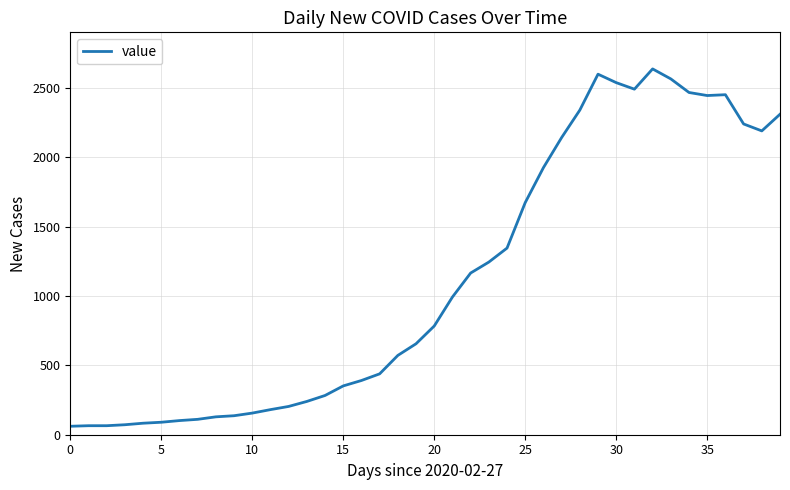

What is the difference between the maximum and minimum values?

2577